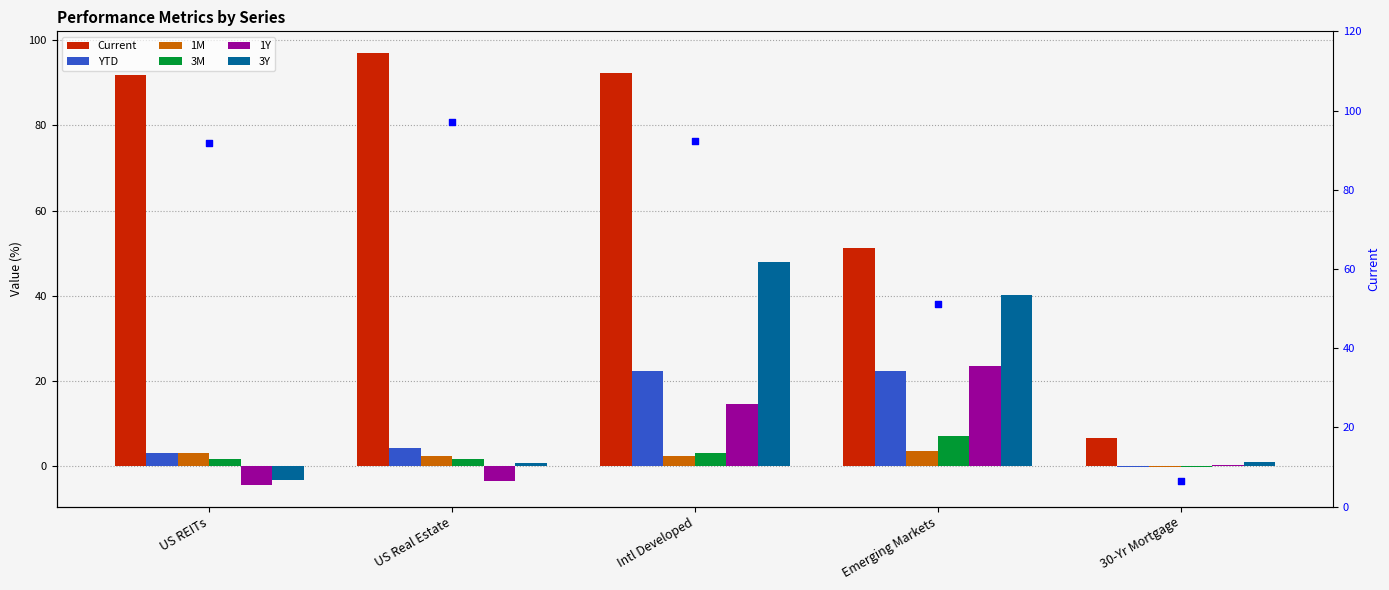

Is the value of 3M at Intl Developed greater than the value of 3Y at US REITs?

Yes